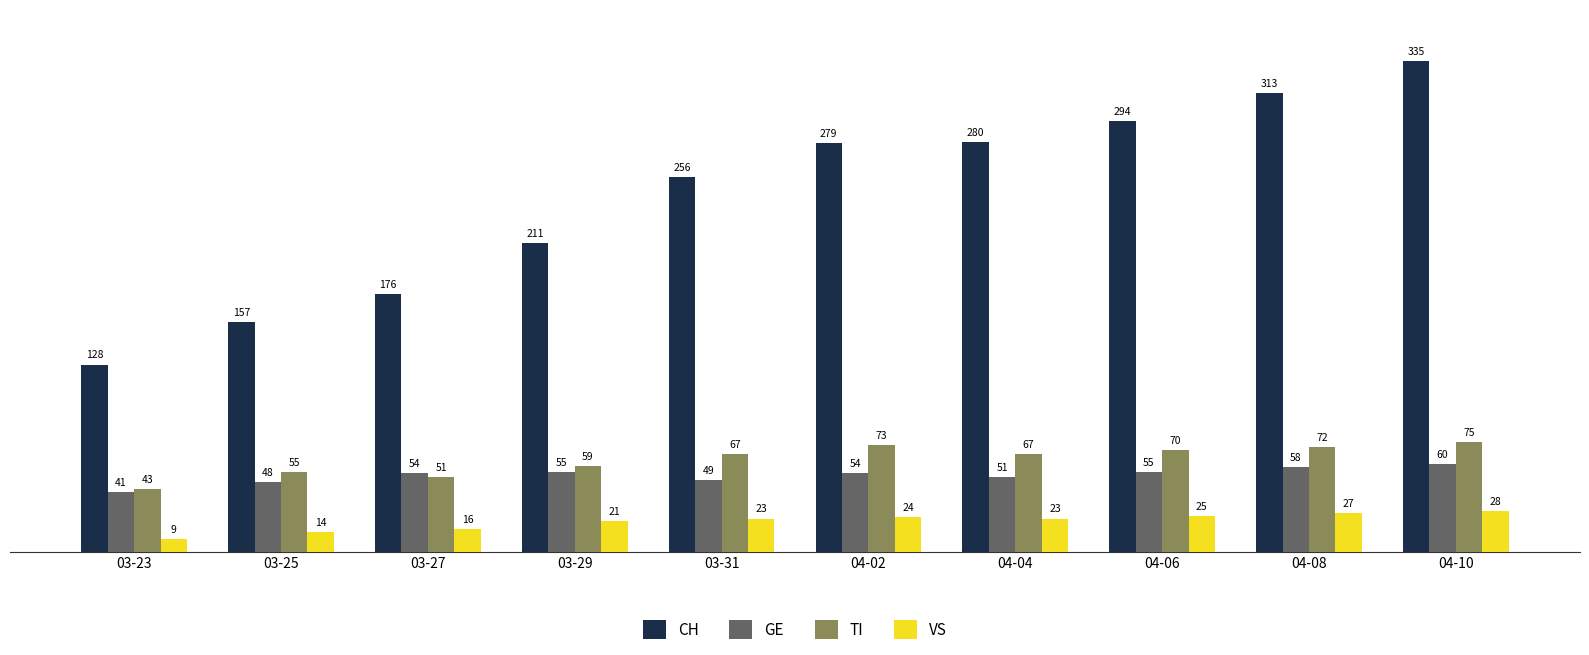

What is the average value of the TI series?

63